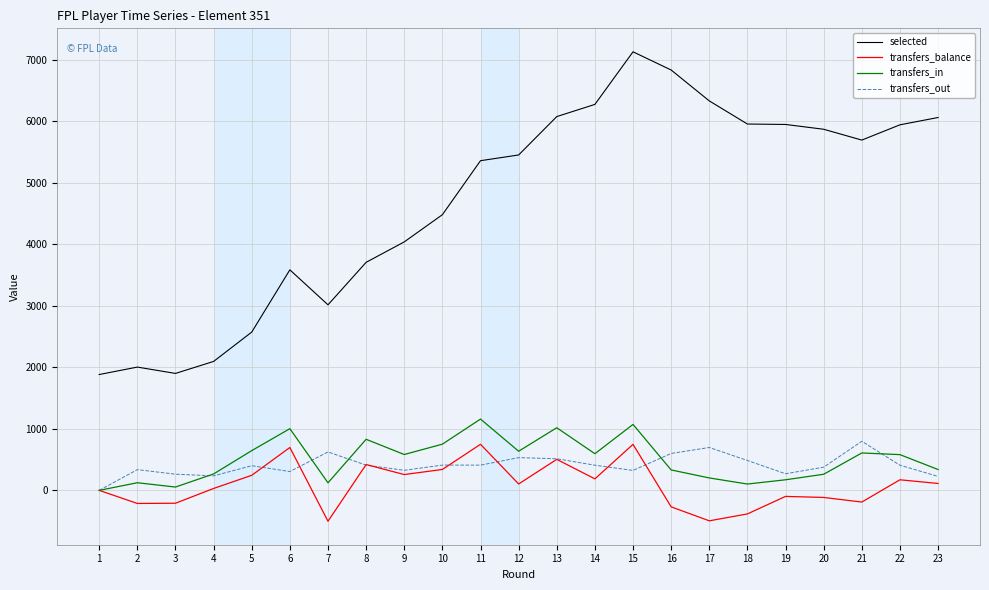

The value of transfers_in at 13 is 1018. True or false?

True